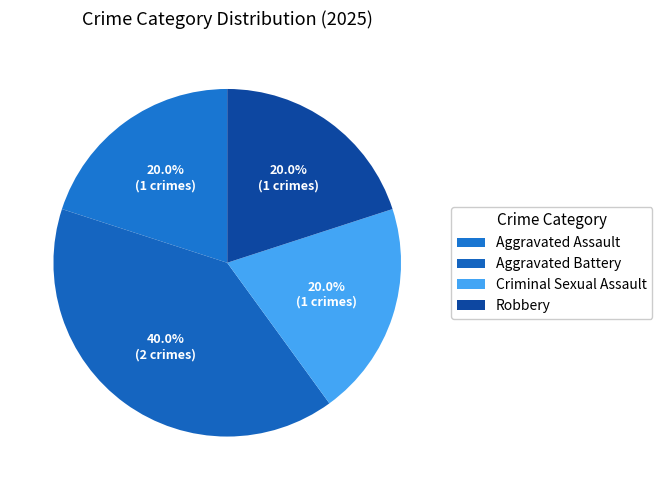

Which category has the smallest portion of the pie?

Aggravated Assault